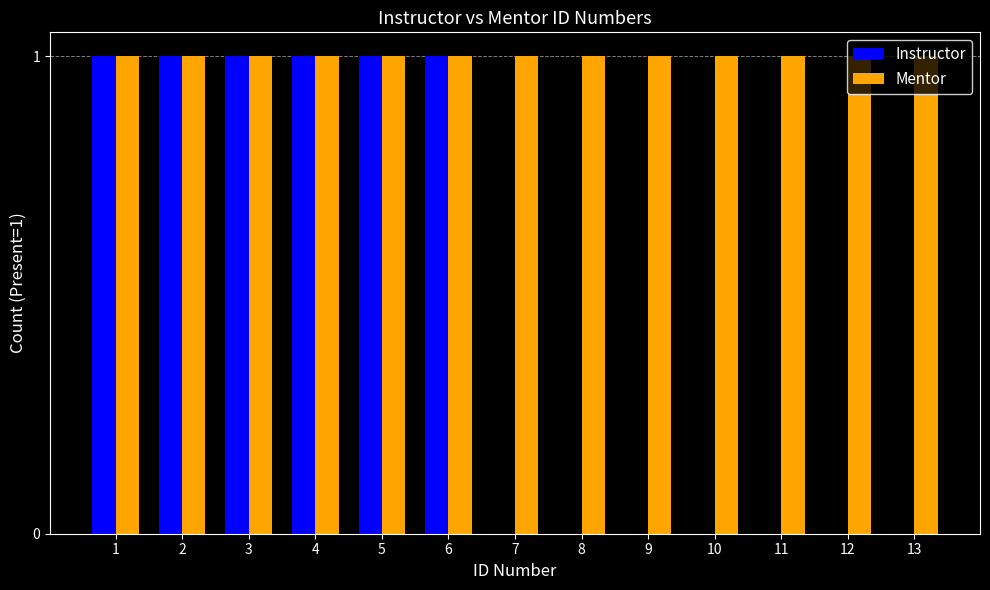

Is the value of Instructor at 11 greater than the value of Mentor at 9?

No